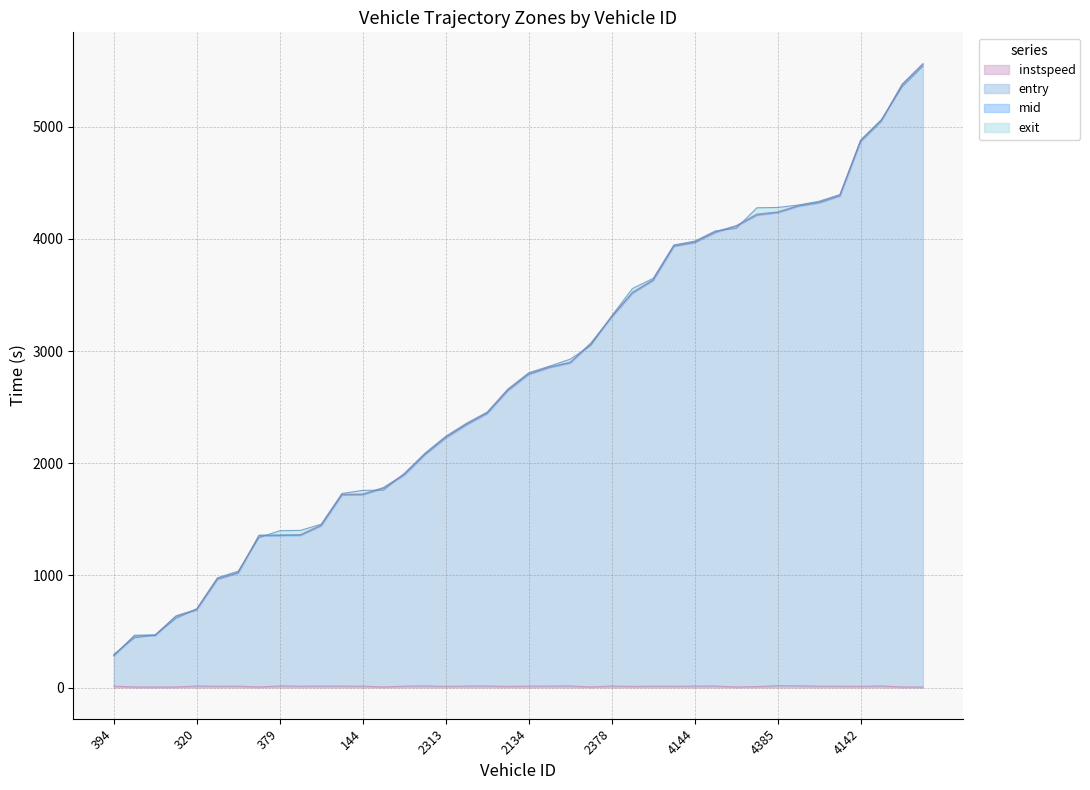

What is the label of the 9th point from the right?

4334